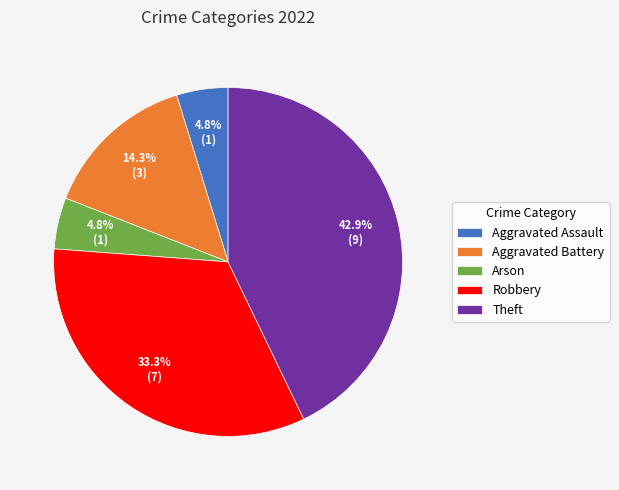

To the nearest percent, what portion does Aggravated Battery represent?

14%